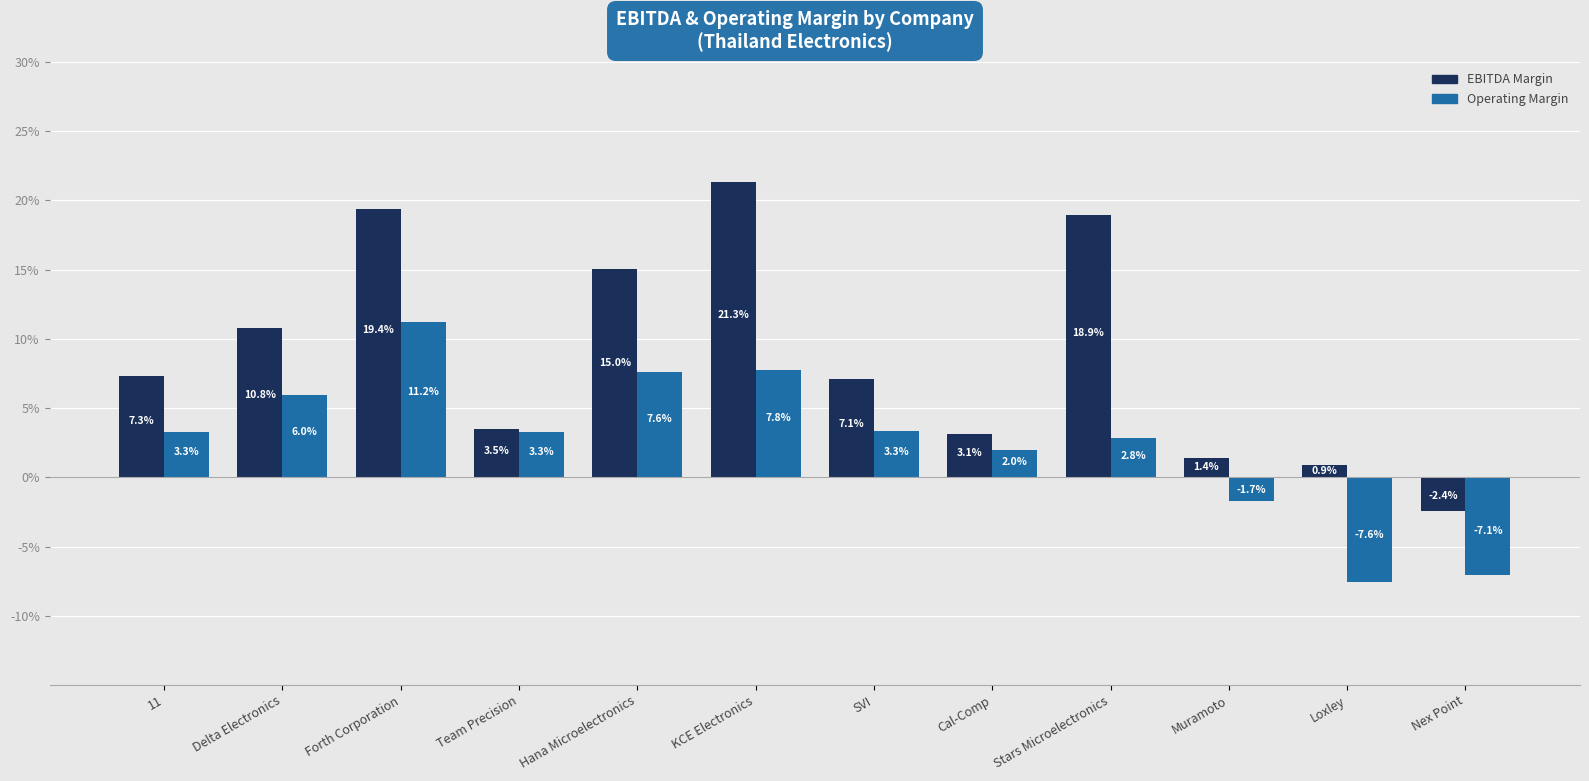

Are the bars grouped side by side (vs. stacked)?

Yes